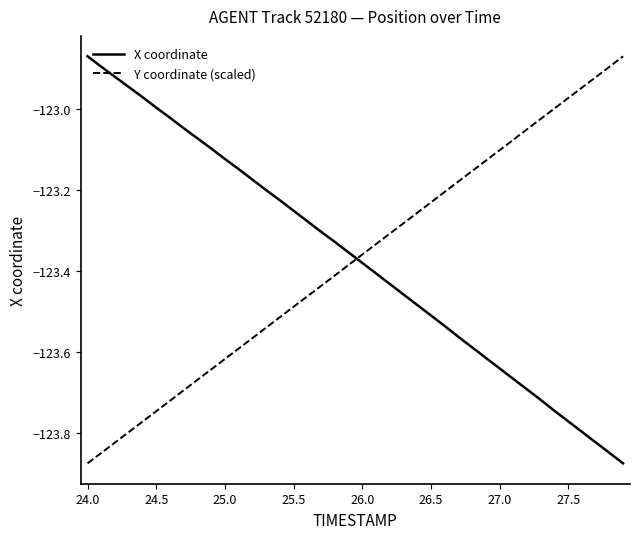

Is this an area chart (filled region under the line)?

No